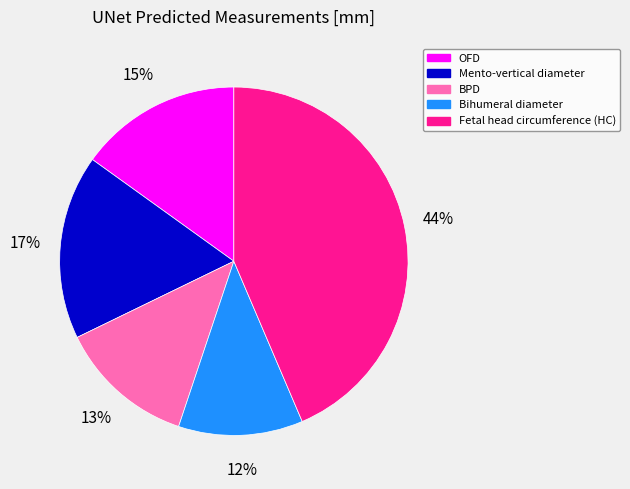

To the nearest percent, what is the difference between the largest and smallest slice percentages?

32%